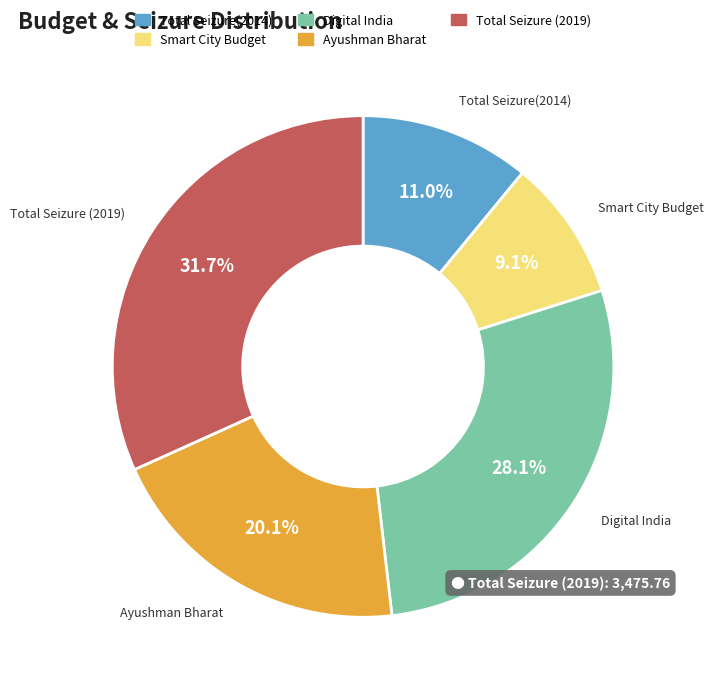

To the nearest percent, what is the average slice percentage?

20%